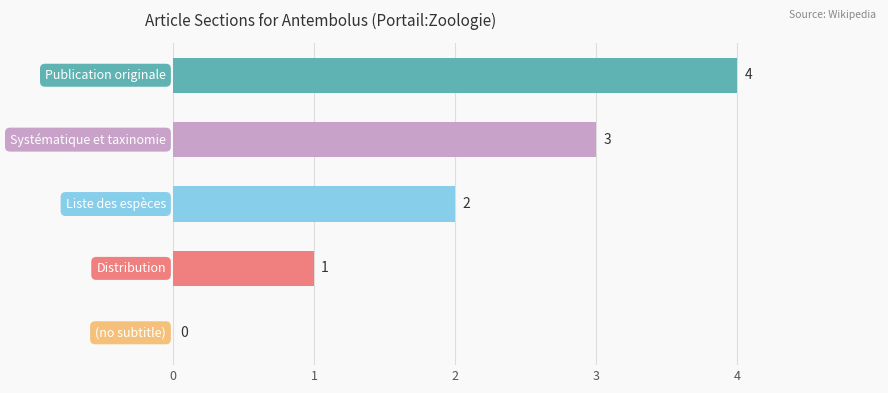

What is the sum of all values?

10